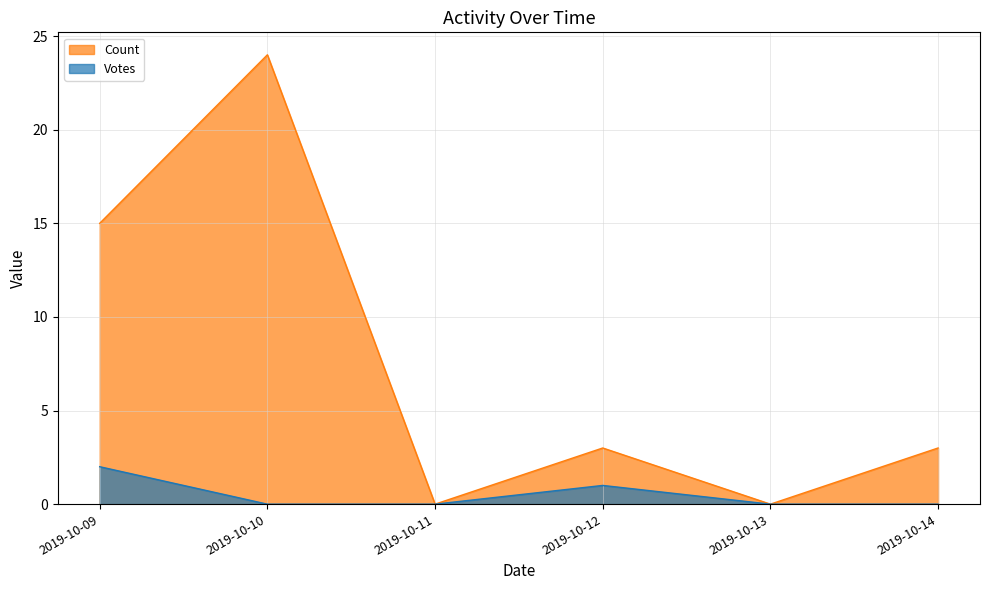

The Count series shows 4 at 2019-10-14. True or false?

False